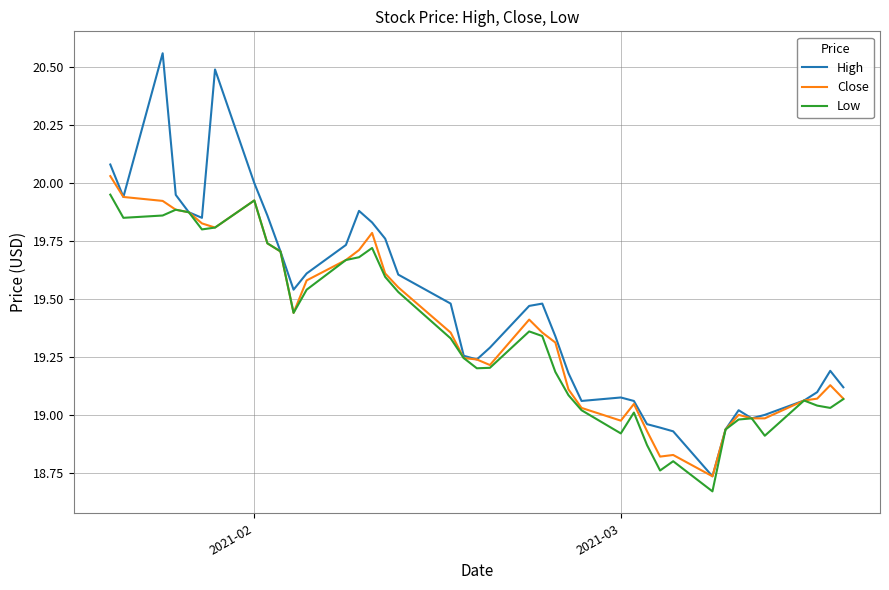

Which series has the largest total across all categories?

High